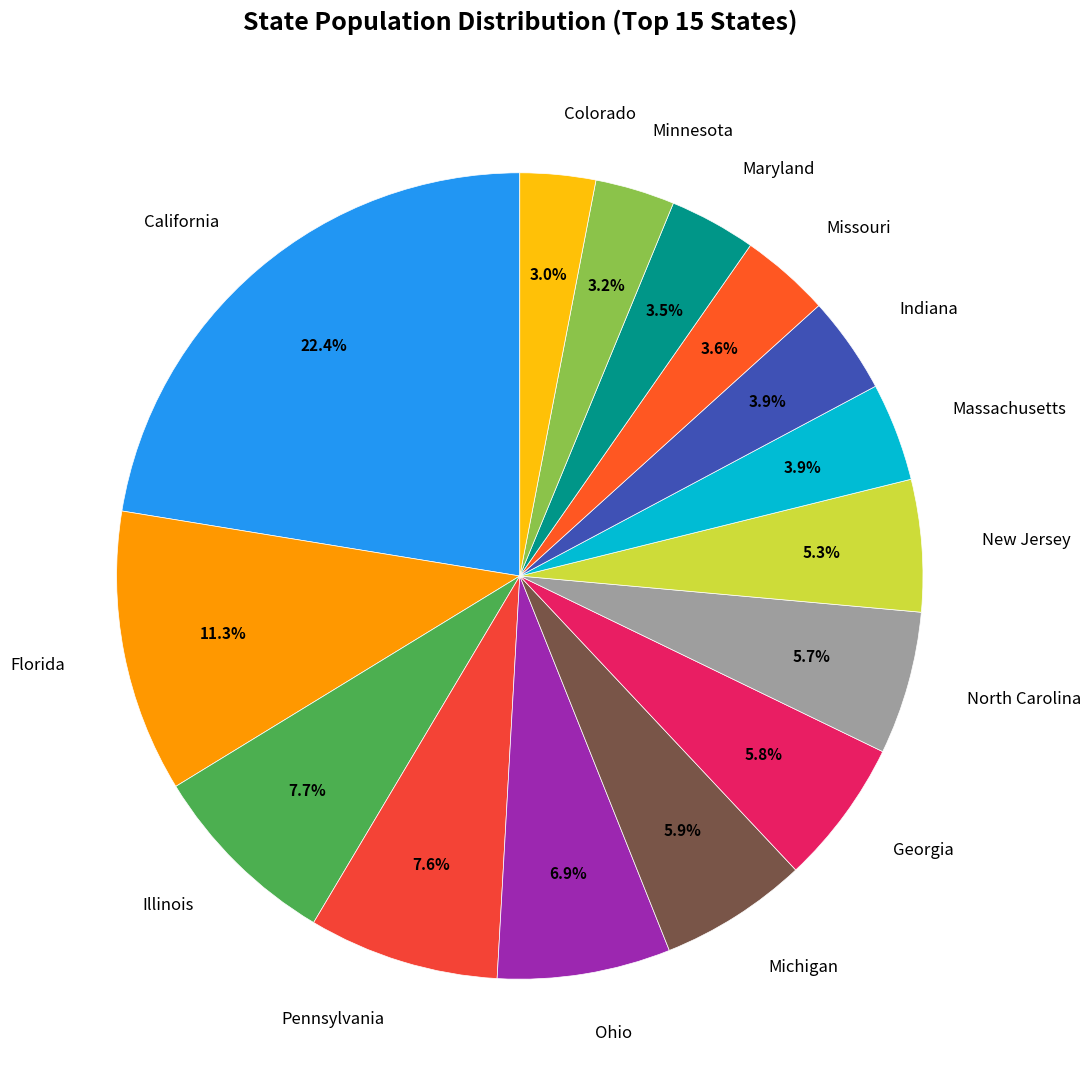

Is Colorado the majority of the pie?

No